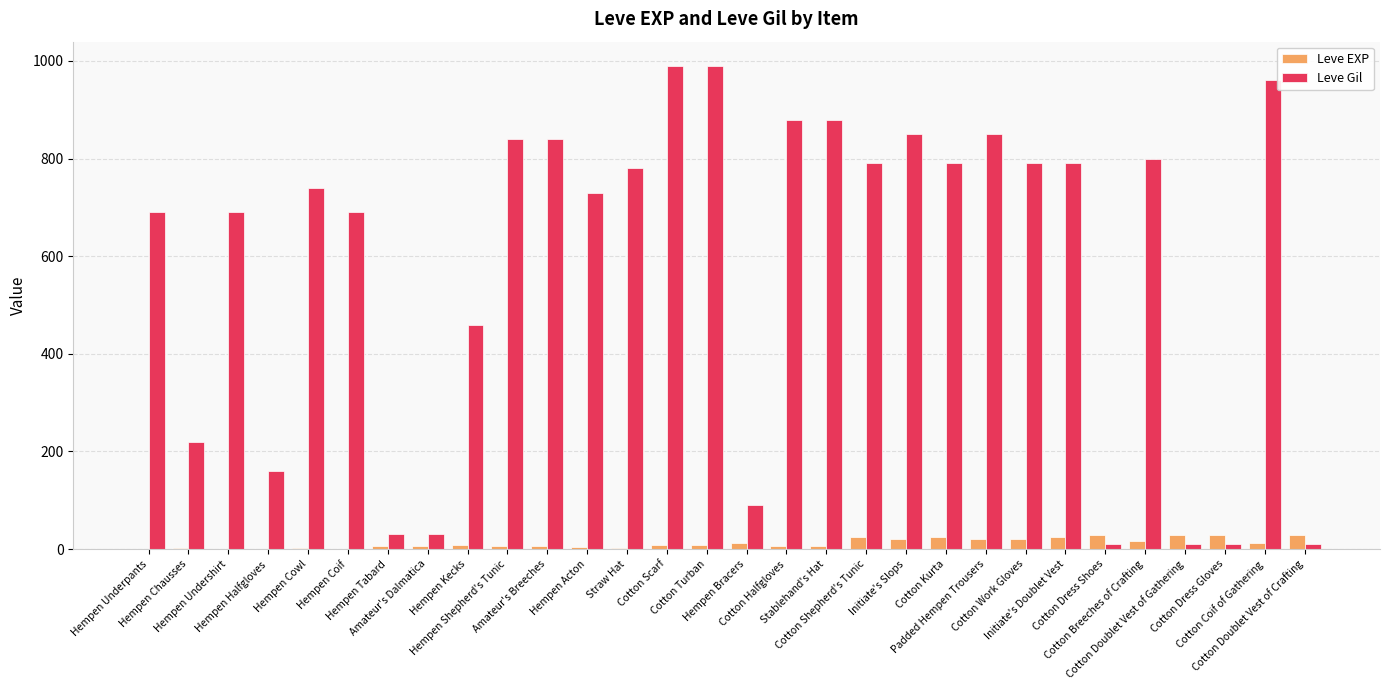

What is the sum of all Leve EXP values?

365